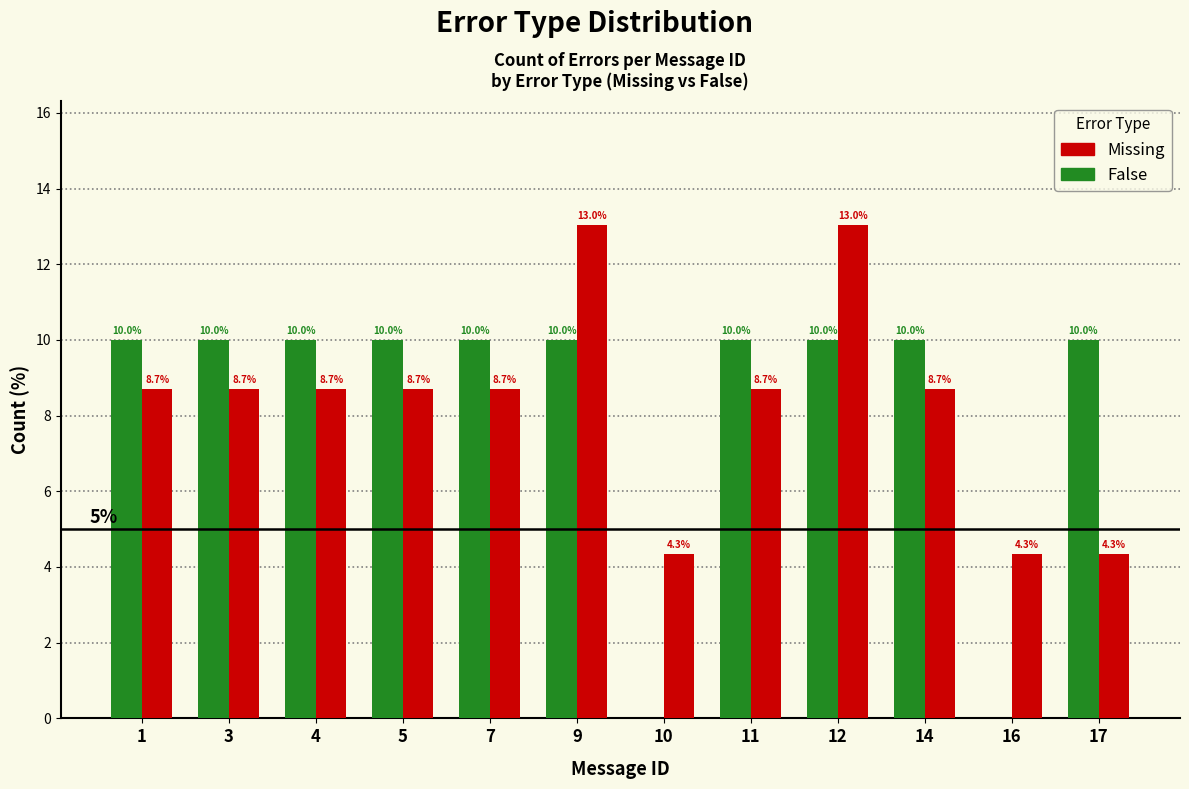

Reading left to right, what are all the values shown in this chart?

Missing: 1=8.7	3=8.7	4=8.7	5=8.7	7=8.7	9=13.0	10=4.3	11=8.7	12=13.0	14=8.7	16=4.3	17=4.3
False: 1=10.0	3=10.0	4=10.0	5=10.0	7=10.0	9=10.0	10=0.0	11=10.0	12=10.0	14=10.0	16=0.0	17=10.0